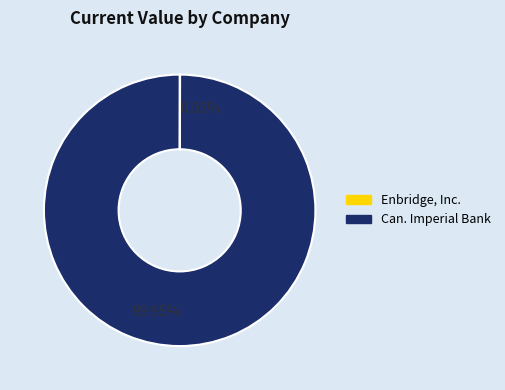

Does any single category account for the majority?

Yes